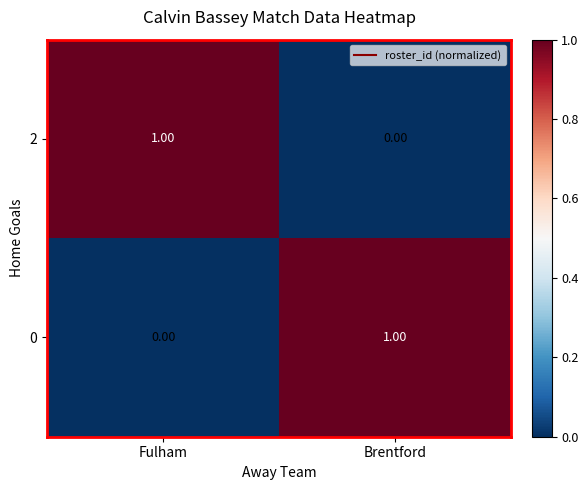

Rank the series at Brentford from highest to lowest value.

0, 2